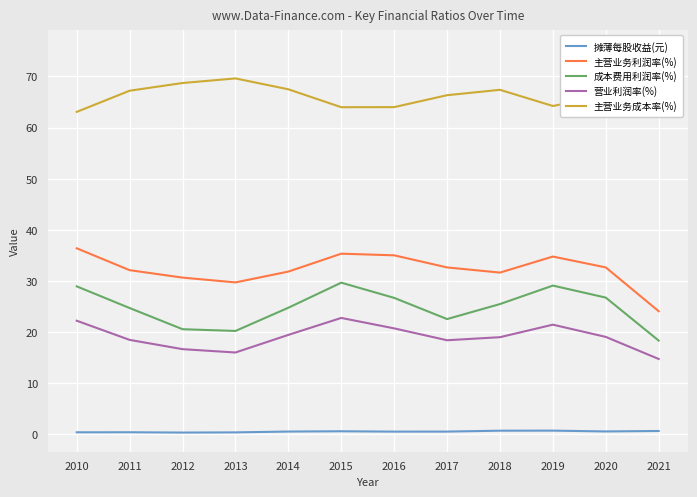

At how many categories does at least one series exceed 24?

12